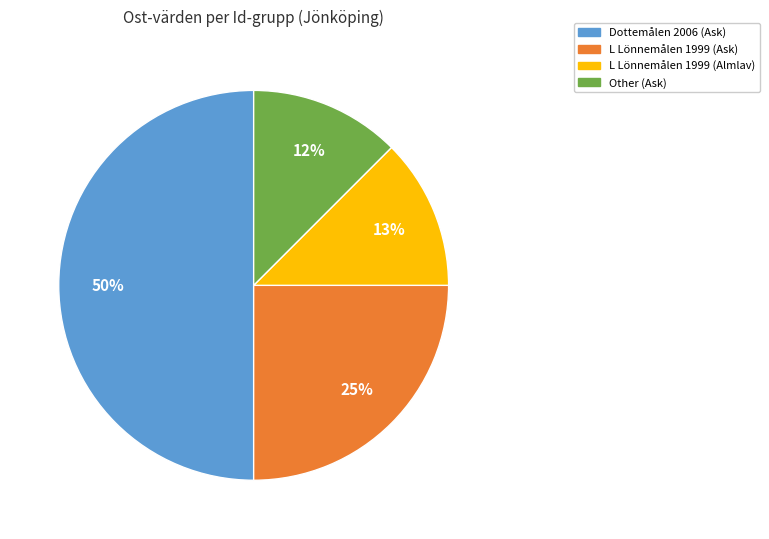

To the nearest percent, what portion does L Lönnemålen 1999 (Ask) represent?

25%